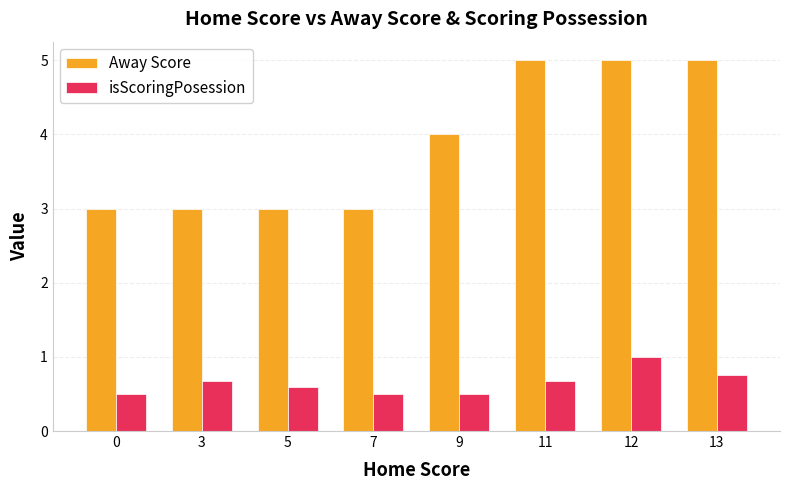

Read the Away Score value at 11.

5.0